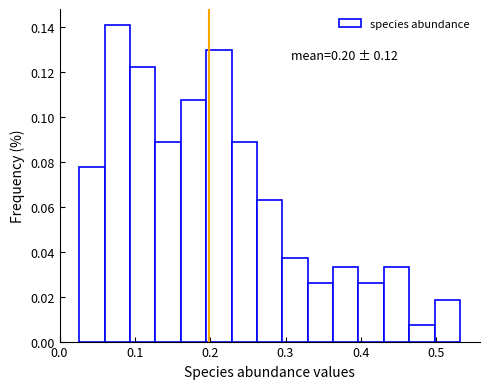

Read against the x-axis, roughly where is the centre of the tallest bar?

0.08